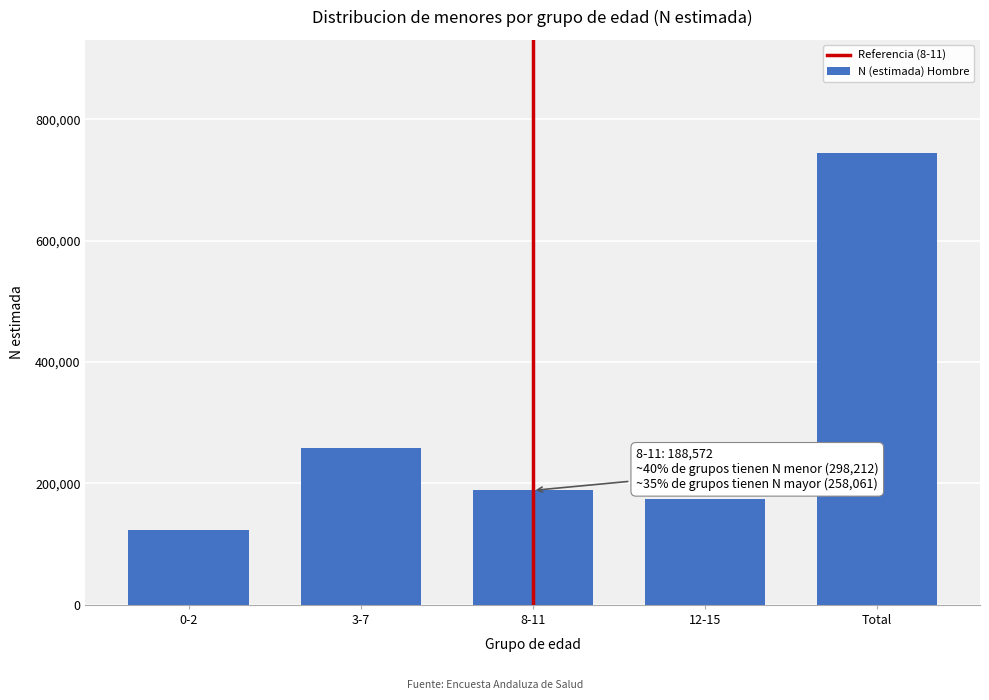

Reading right to left, extract all data points from this chart.

744844	174048	188572	258061	124164